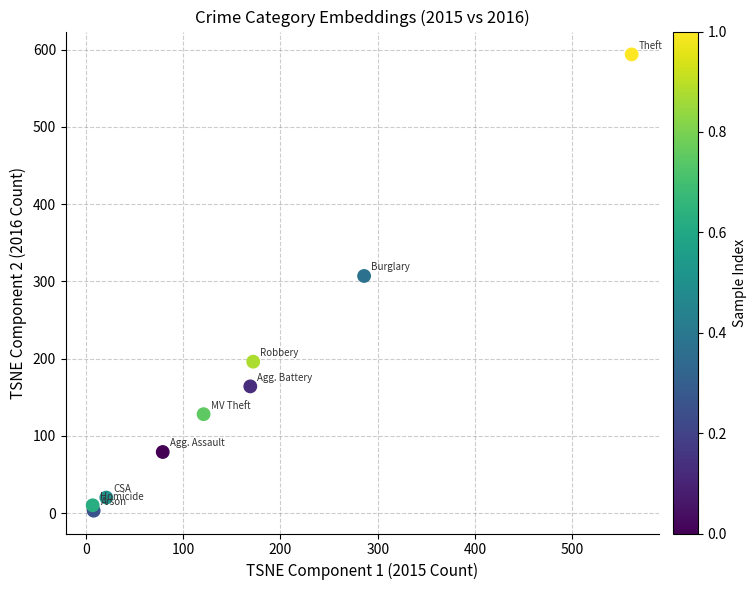

What Y value in the scatter plot is closest to 298?

307